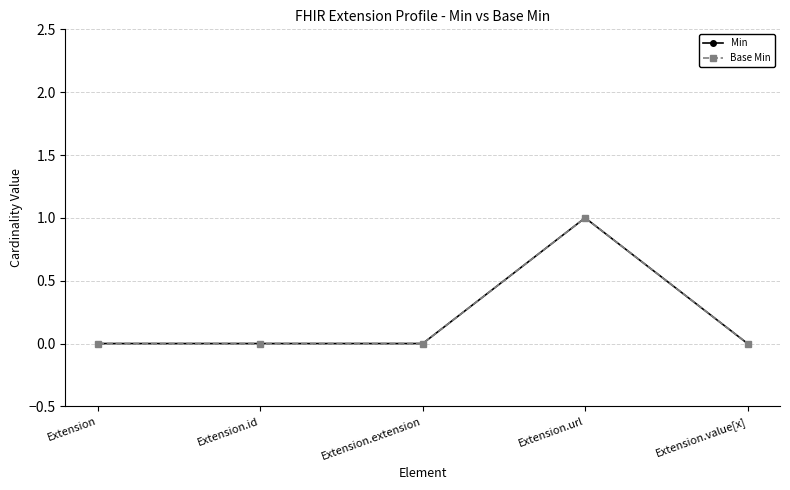

Is this an area chart (filled region under the line)?

No